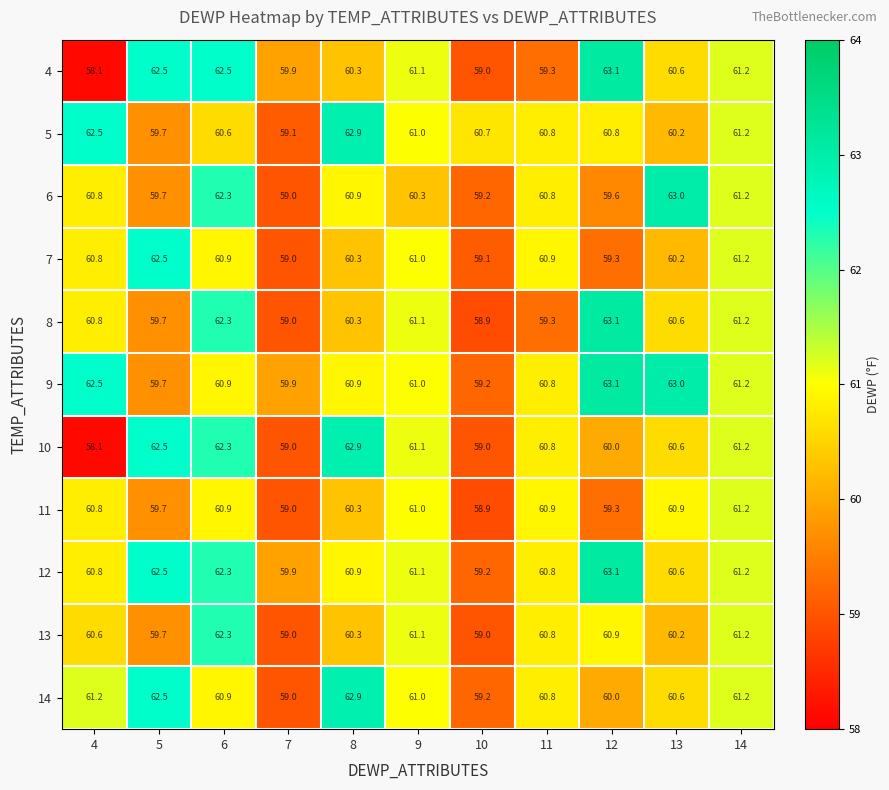

What is the minimum value for 12?

59.2